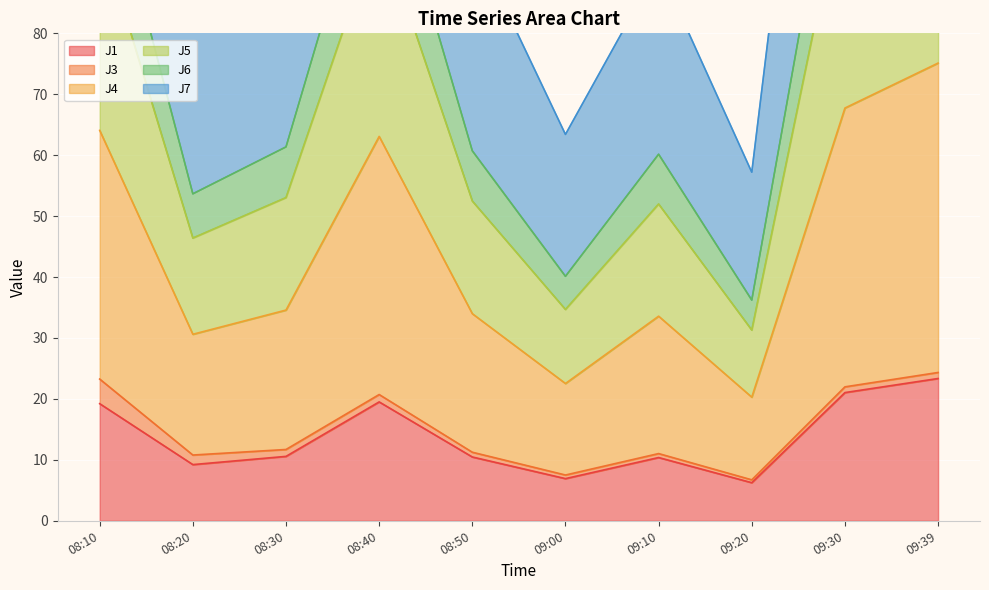

Where does the J1 series first go above 10?

08:10